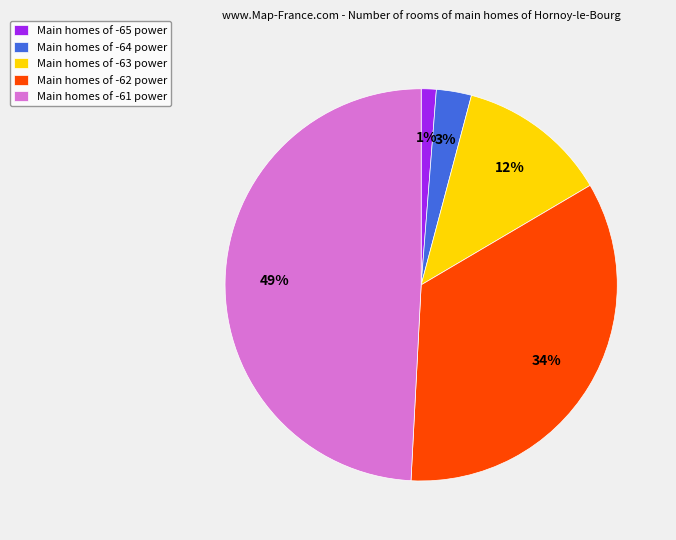

Which category has the smallest portion of the pie?

Main homes of -65 power